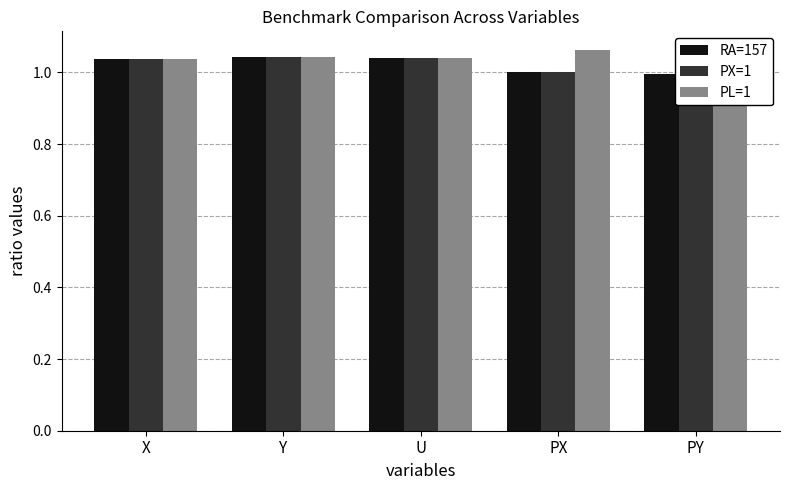

Are the bars grouped side by side (vs. stacked)?

Yes